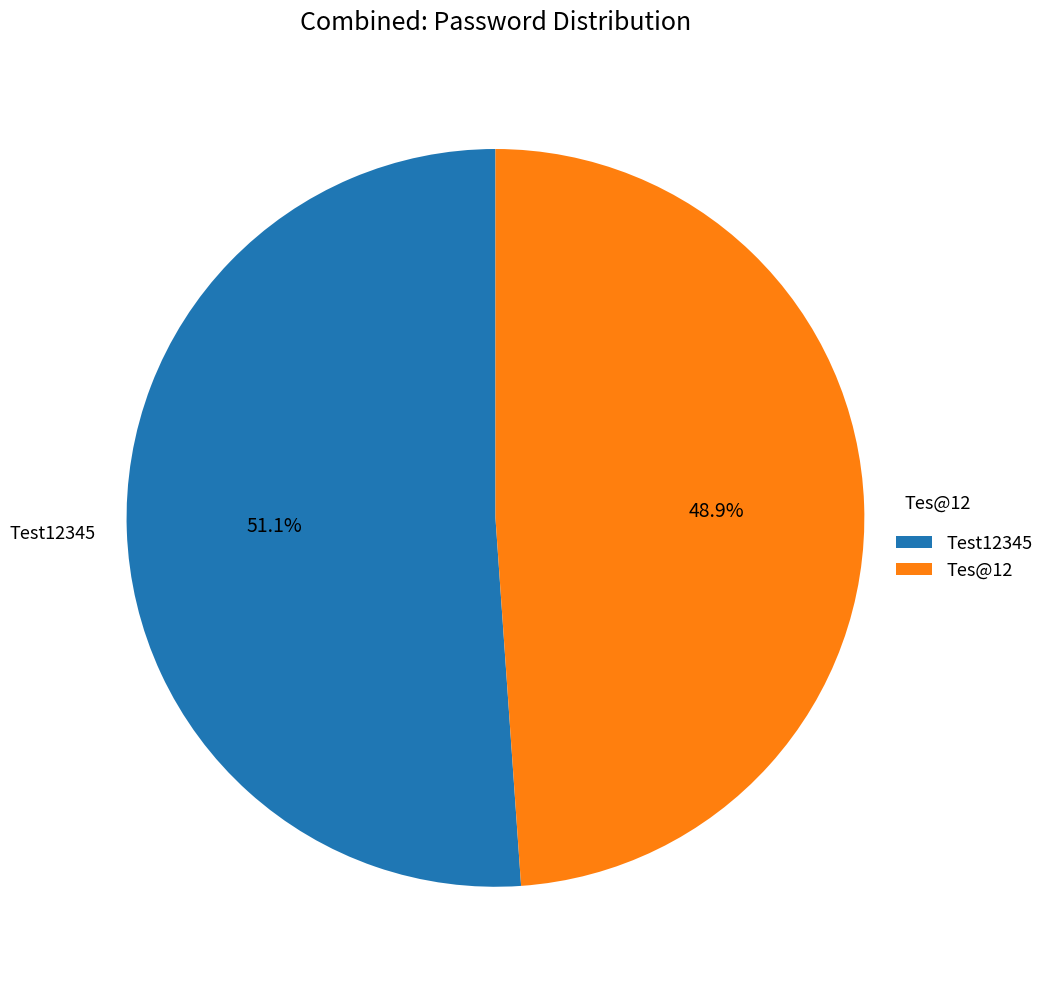

What is the total percentage of Tes@12 and Test12345?

100.0%